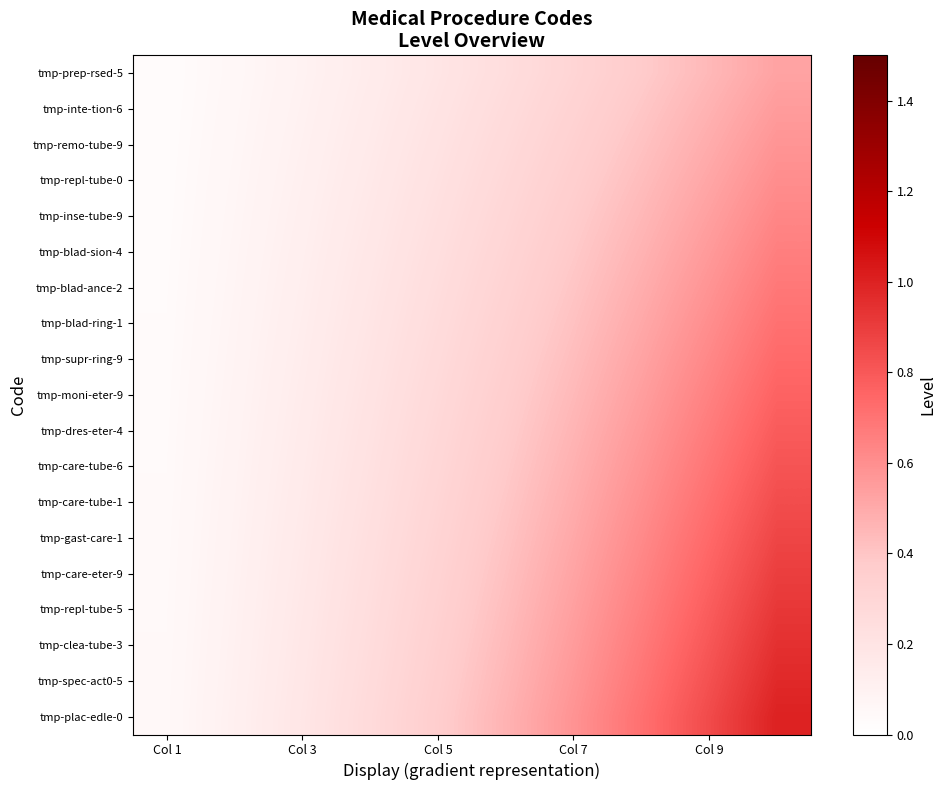

Reading left to right, transcribe all the data shown in this chart.

tmp-prep-rsed-5: 0.0	0.1	0.1	0.1	0.2	0.2	0.3	0.4	0.4	0.5
tmp-inte-tion-6: 0.0	0.1	0.1	0.1	0.2	0.3	0.3	0.4	0.5	0.6
tmp-remo-tube-9: 0.0	0.1	0.1	0.2	0.2	0.3	0.3	0.4	0.5	0.6
tmp-repl-tube-0: 0.0	0.1	0.1	0.2	0.2	0.3	0.4	0.4	0.5	0.6
tmp-inse-tube-9: 0.0	0.1	0.1	0.2	0.2	0.3	0.4	0.4	0.5	0.6
tmp-blad-sion-4: 0.0	0.1	0.1	0.2	0.2	0.3	0.4	0.5	0.6	0.7
tmp-blad-ance-2: 0.0	0.1	0.1	0.2	0.2	0.3	0.4	0.5	0.6	0.7
tmp-blad-ring-1: 0.0	0.1	0.1	0.2	0.3	0.3	0.4	0.5	0.6	0.7
tmp-supr-ring-9: 0.0	0.1	0.1	0.2	0.3	0.3	0.4	0.5	0.6	0.7
tmp-moni-eter-9: 0.0	0.1	0.1	0.2	0.3	0.4	0.4	0.5	0.6	0.8
tmp-dres-eter-4: 0.0	0.1	0.1	0.2	0.3	0.4	0.5	0.6	0.7	0.8
tmp-care-tube-6: 0.0	0.1	0.1	0.2	0.3	0.4	0.5	0.6	0.7	0.8
tmp-care-tube-1: 0.0	0.1	0.2	0.2	0.3	0.4	0.5	0.6	0.7	0.8
tmp-gast-care-1: 0.0	0.1	0.2	0.2	0.3	0.4	0.5	0.6	0.7	0.9
tmp-care-eter-9: 0.0	0.1	0.2	0.2	0.3	0.4	0.5	0.6	0.8	0.9
tmp-repl-tube-5: 0.0	0.1	0.2	0.2	0.3	0.4	0.5	0.7	0.8	0.9
tmp-clea-tube-3: 0.0	0.1	0.2	0.3	0.3	0.4	0.6	0.7	0.8	0.9
tmp-spec-act0-5: 0.0	0.1	0.2	0.3	0.4	0.5	0.6	0.7	0.8	1.0
tmp-plac-edle-0: 0.1	0.1	0.2	0.3	0.4	0.5	0.6	0.7	0.8	1.0